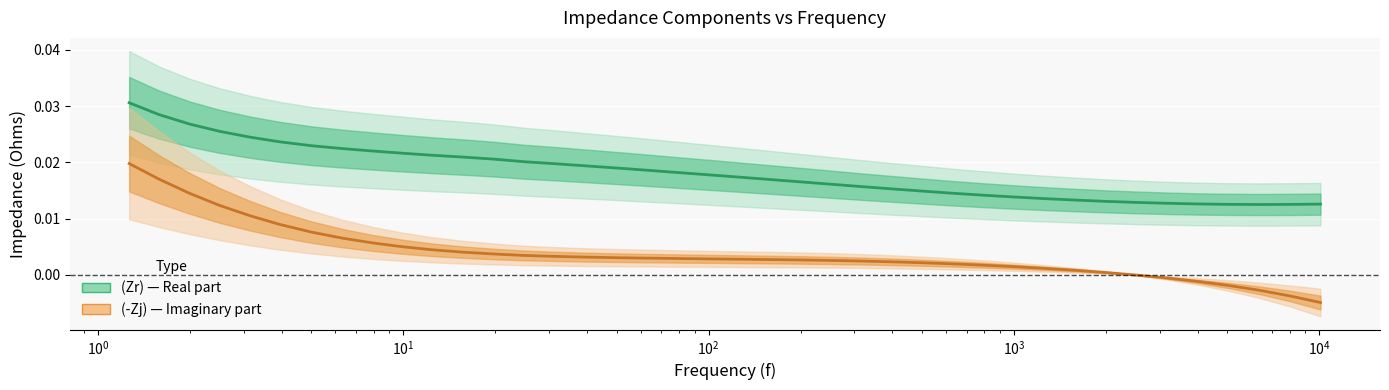

Count the number of categories in the chart.

40